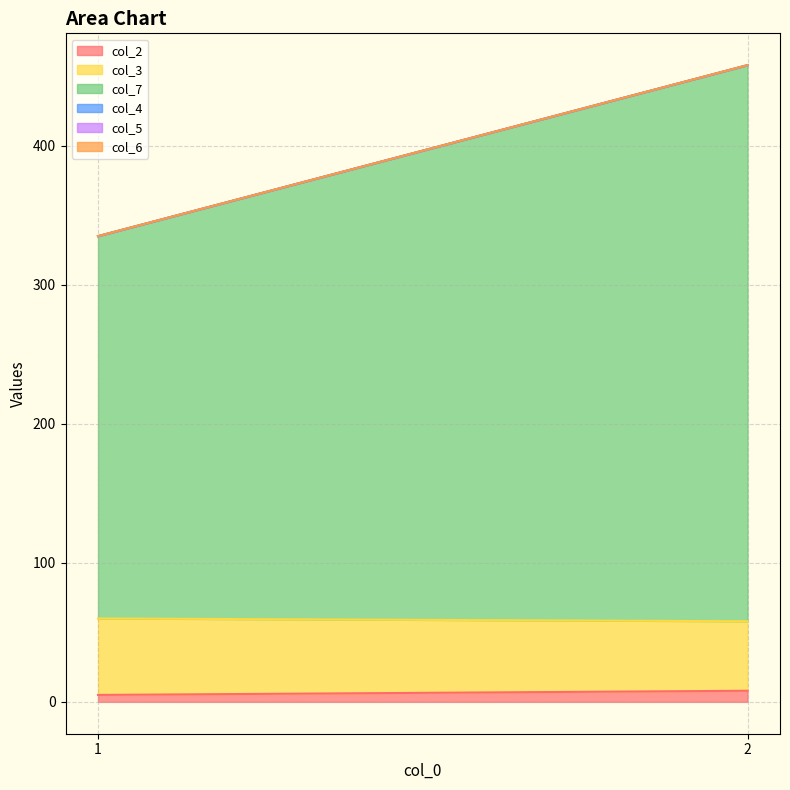

At which category does the chart reach its peak across all series?

2